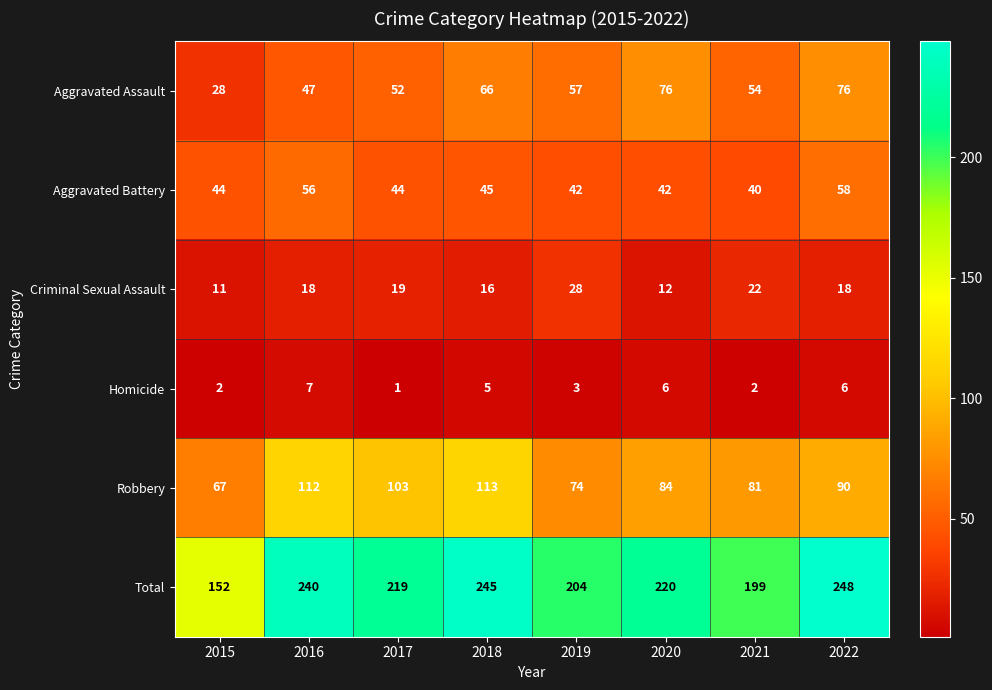

The value of Homicide at 2021 is 1. True or false?

False